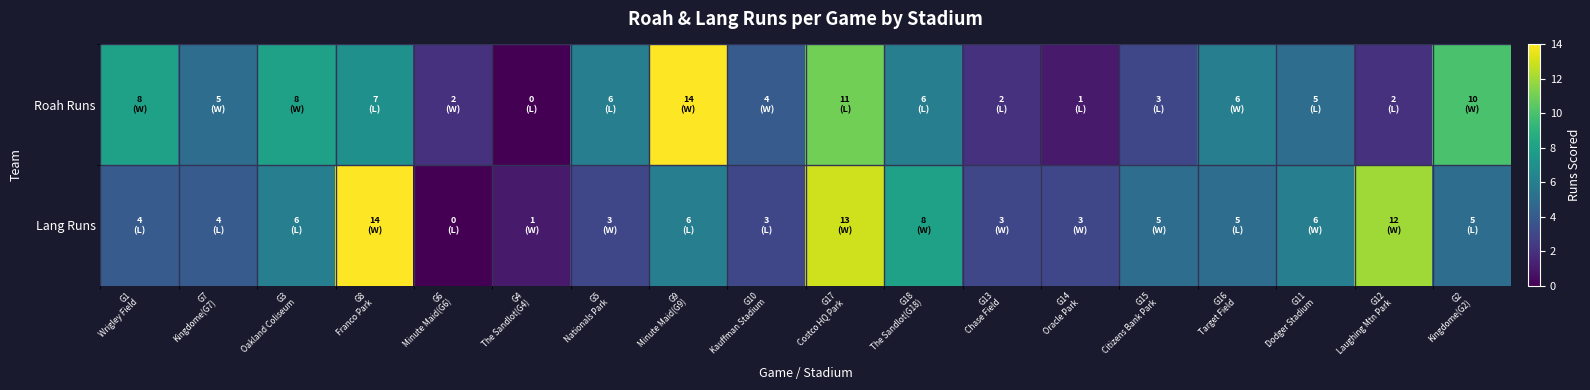

Reading left to right, list all the values displayed in this chart.

Roah Runs: G1
Wrigley Field=8	G7
Kingdome(G7)=5	G3
Oakland Coliseum=8	G8
Franco Park=7	G6
Minute Maid(G6)=2	G4
The Sandlot(G4)=0	G5
Nationals Park=6	G9
Minute Maid(G9)=14	G10
Kauffman Stadium=4	G17
Costco HQ Park=11	G18
The Sandlot(G18)=6	G13
Chase Field=2	G14
Oracle Park=1	G15
Citizens Bank Park=3	G16
Target Field=6	G11
Dodger Stadium=5	G12
Laughing Mtn Park=2	G2
Kingdome(G2)=10
Lang Runs: G1
Wrigley Field=4	G7
Kingdome(G7)=4	G3
Oakland Coliseum=6	G8
Franco Park=14	G6
Minute Maid(G6)=0	G4
The Sandlot(G4)=1	G5
Nationals Park=3	G9
Minute Maid(G9)=6	G10
Kauffman Stadium=3	G17
Costco HQ Park=13	G18
The Sandlot(G18)=8	G13
Chase Field=3	G14
Oracle Park=3	G15
Citizens Bank Park=5	G16
Target Field=5	G11
Dodger Stadium=6	G12
Laughing Mtn Park=12	G2
Kingdome(G2)=5